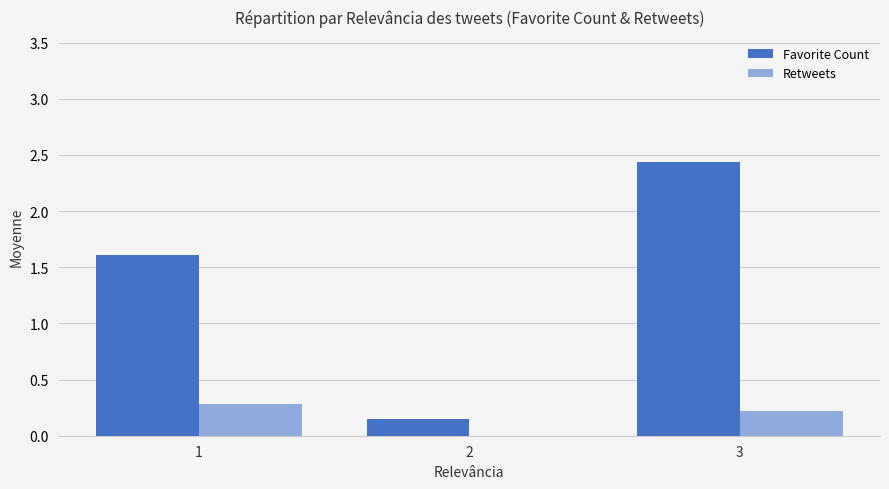

What is the sum of all Retweets values?

0.5